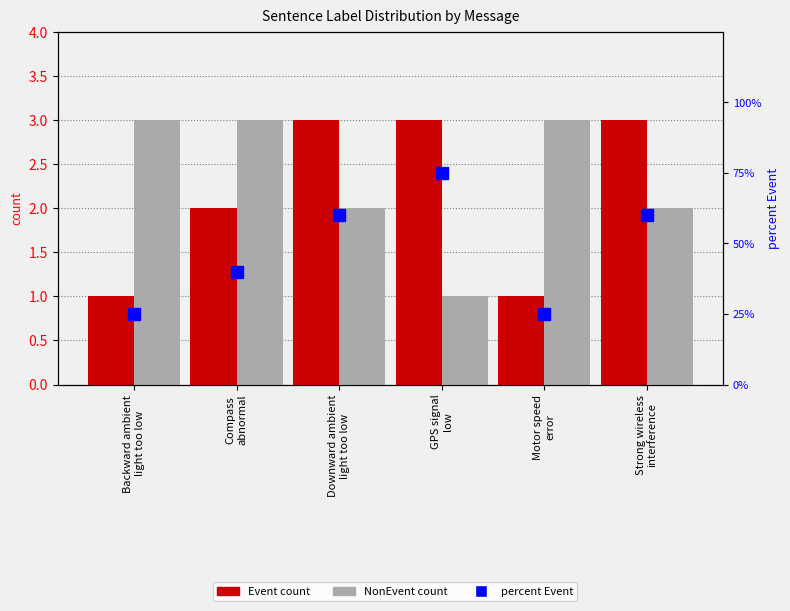

At which label is NonEvent closest to 2?

Downward ambient
light too low